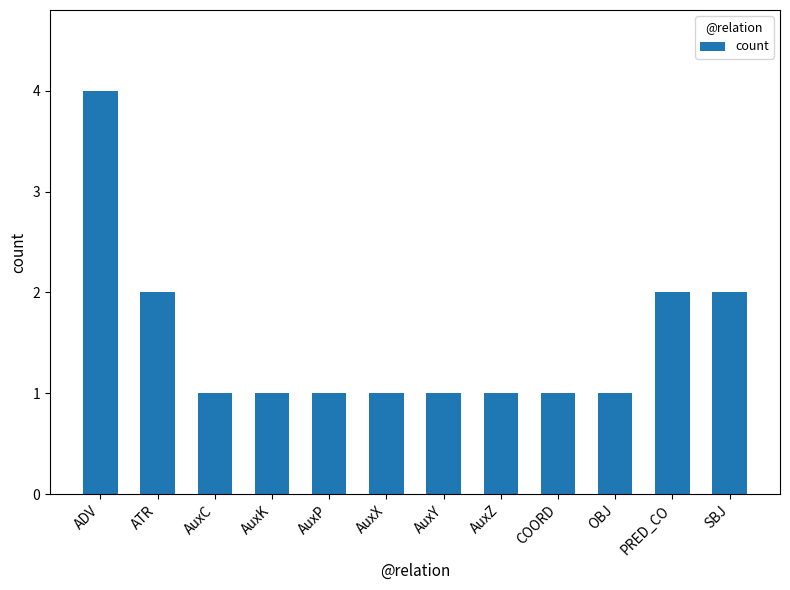

What is the label of the 10th bar from the left?

OBJ